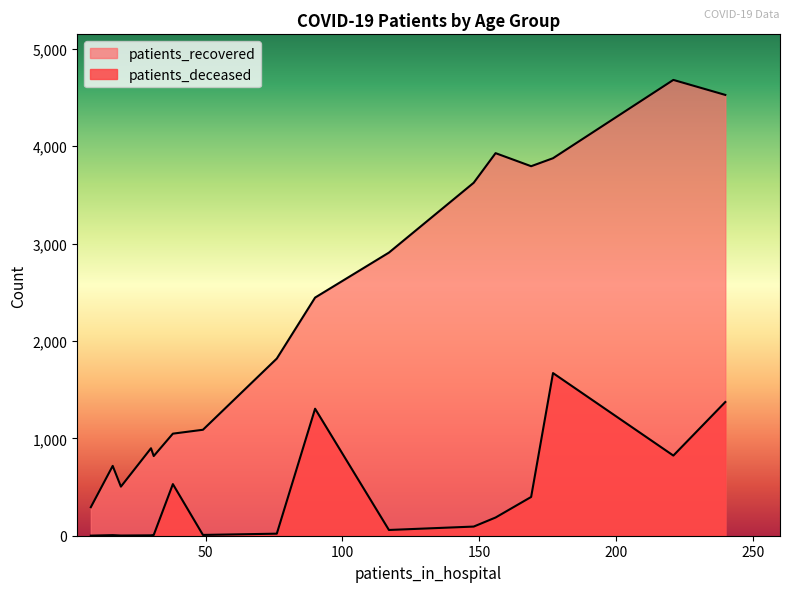

Which series has the largest range (max minus min)?

patients_recovered